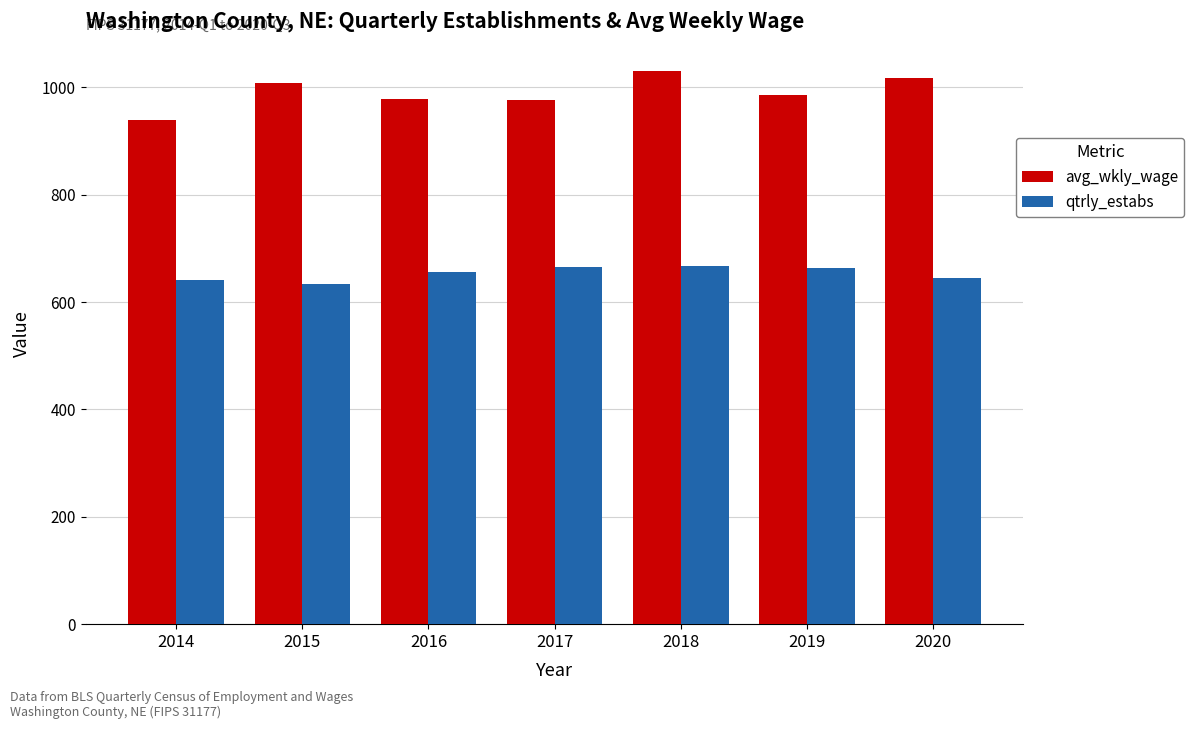

Does the chart contain stacked bars?

No